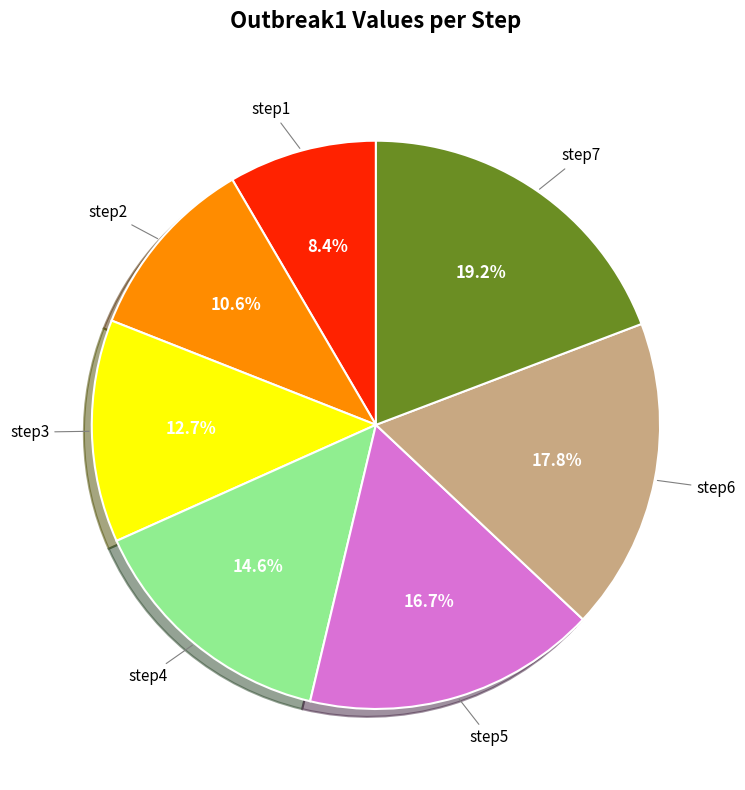

Is there a majority slice in this chart?

No